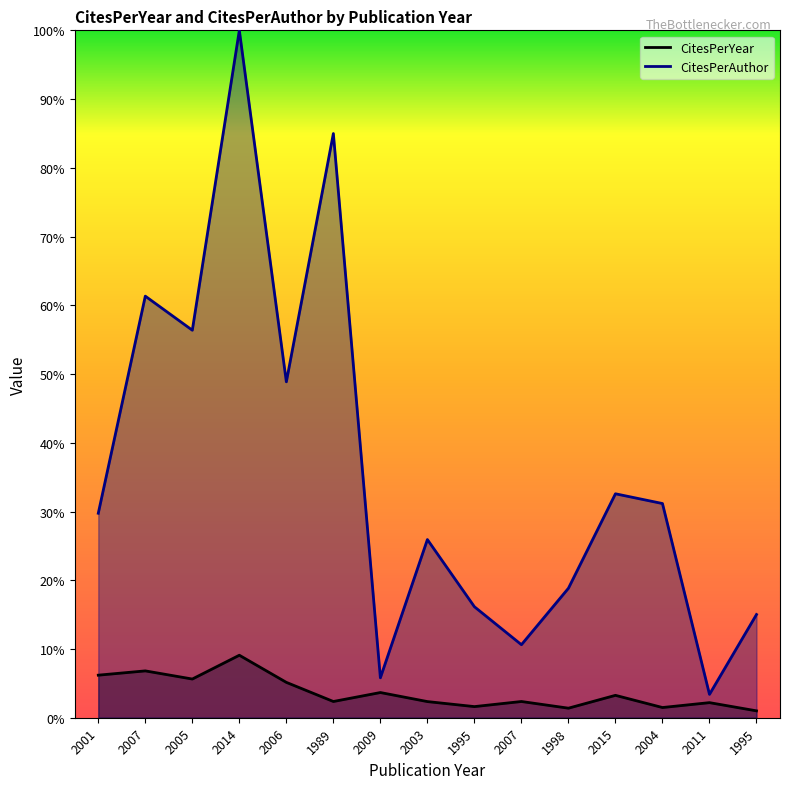

Which series has the widest spread of values?

CitesPerAuthor